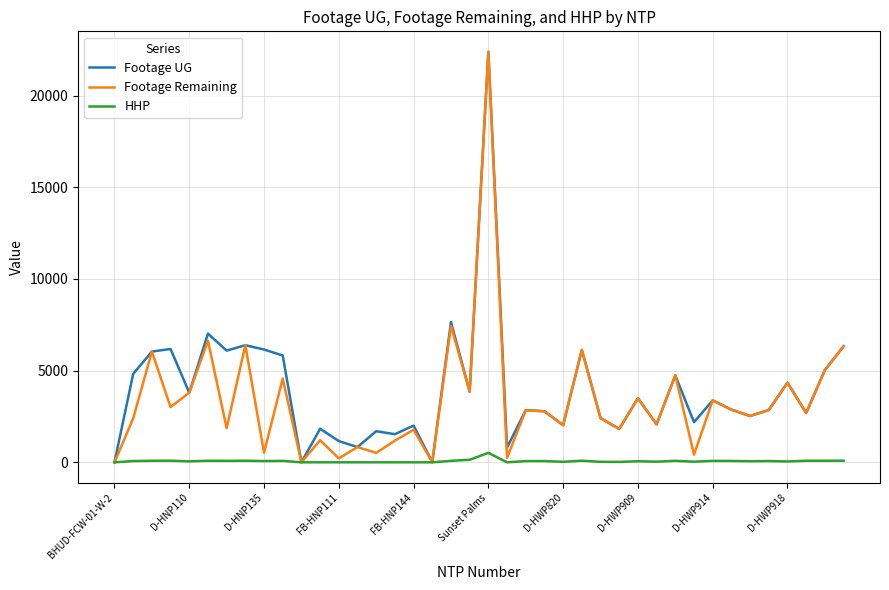

What is the maximum value for HHP?

517